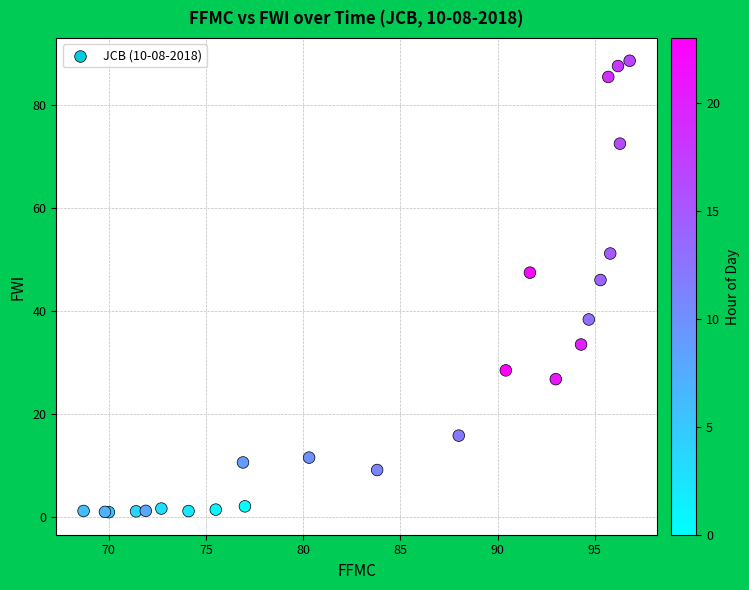

What Y value in the scatter plot is closest to 44?

46.0